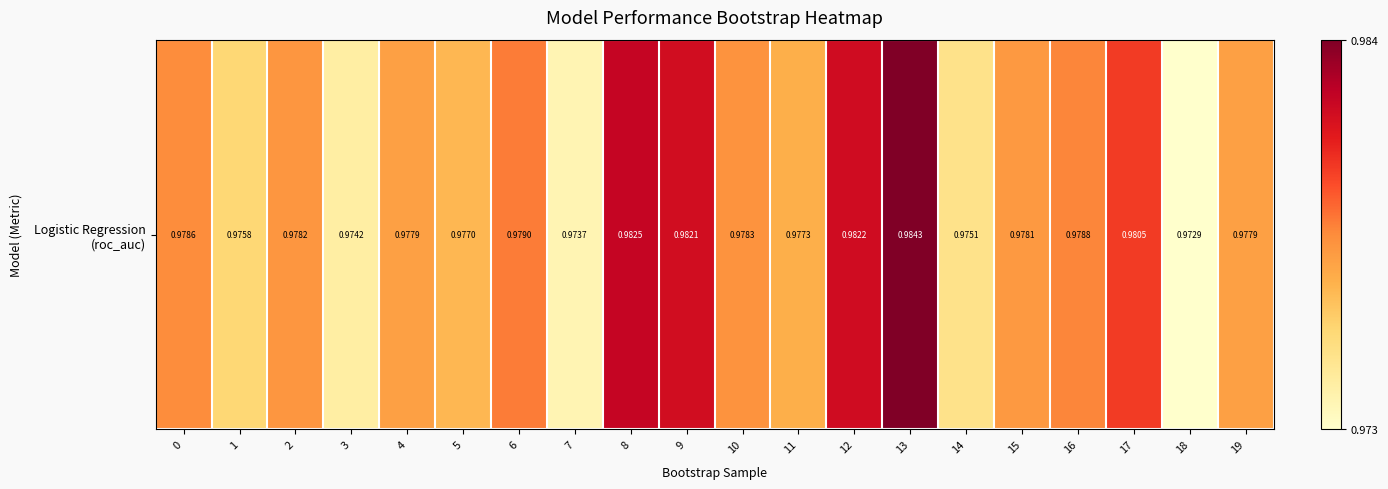

What is the sum of all values?

19.6